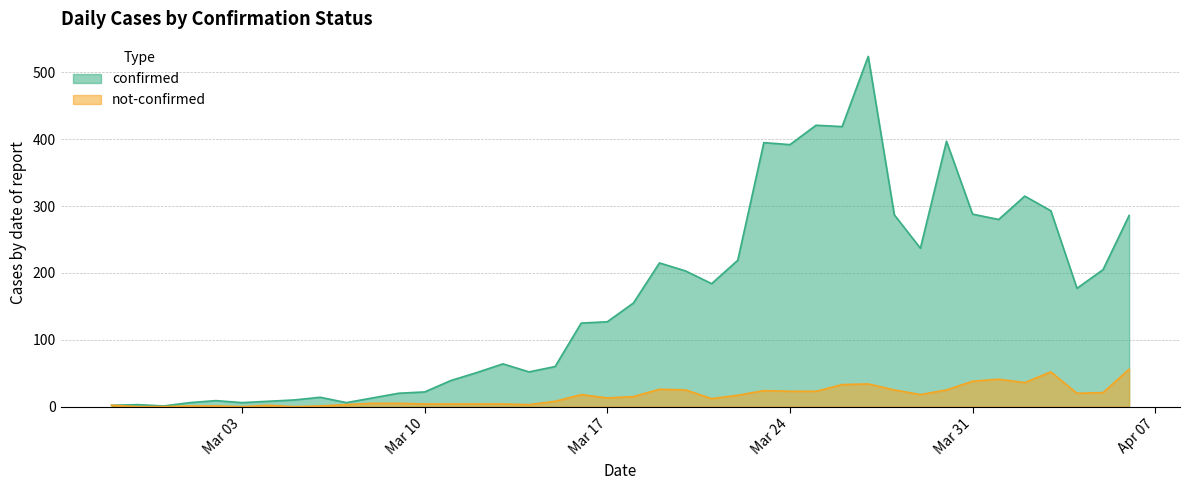

True or false: confirmed has a value of 288 at Mar 31.

True